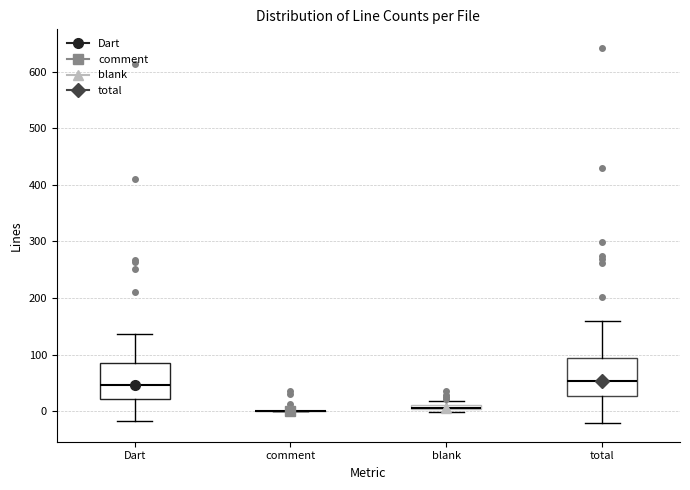

Where is the lower edge of the box for total on the y-axis? The values are not printed on the chart, so give them approximately, as read against the axis.

30